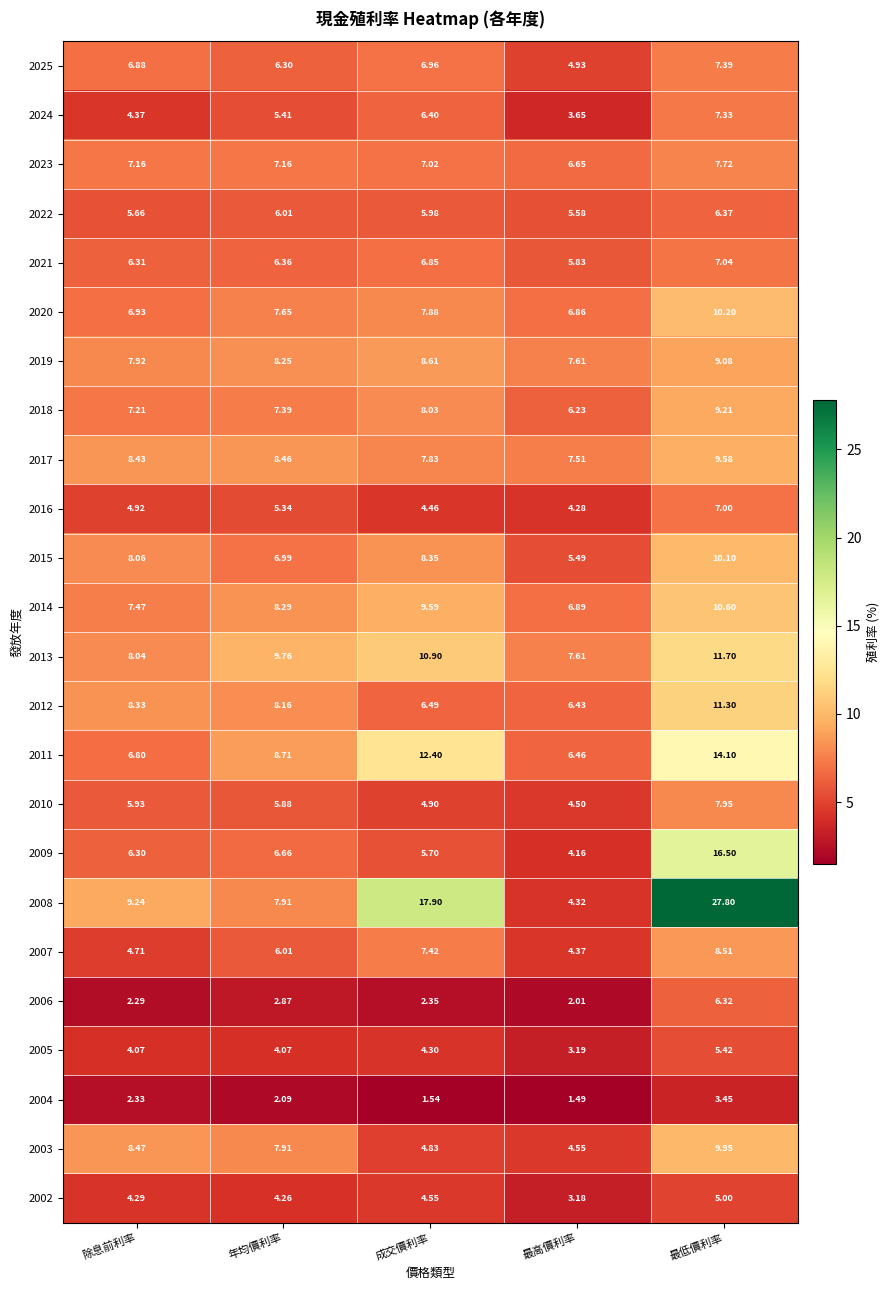

At which label does 2009 first exceed 6?

除息前利率